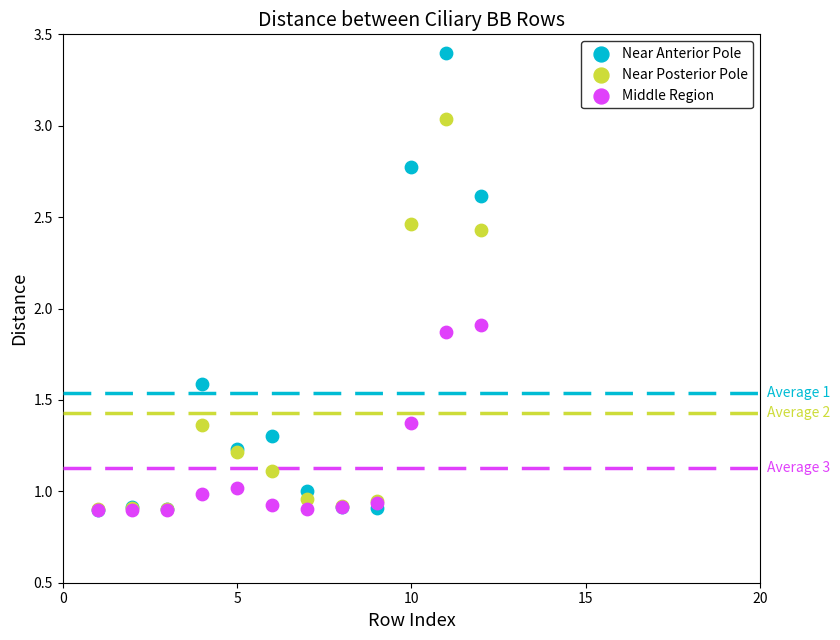

In the Near Anterior Pole series, what Y value is closest to 2?

1.6